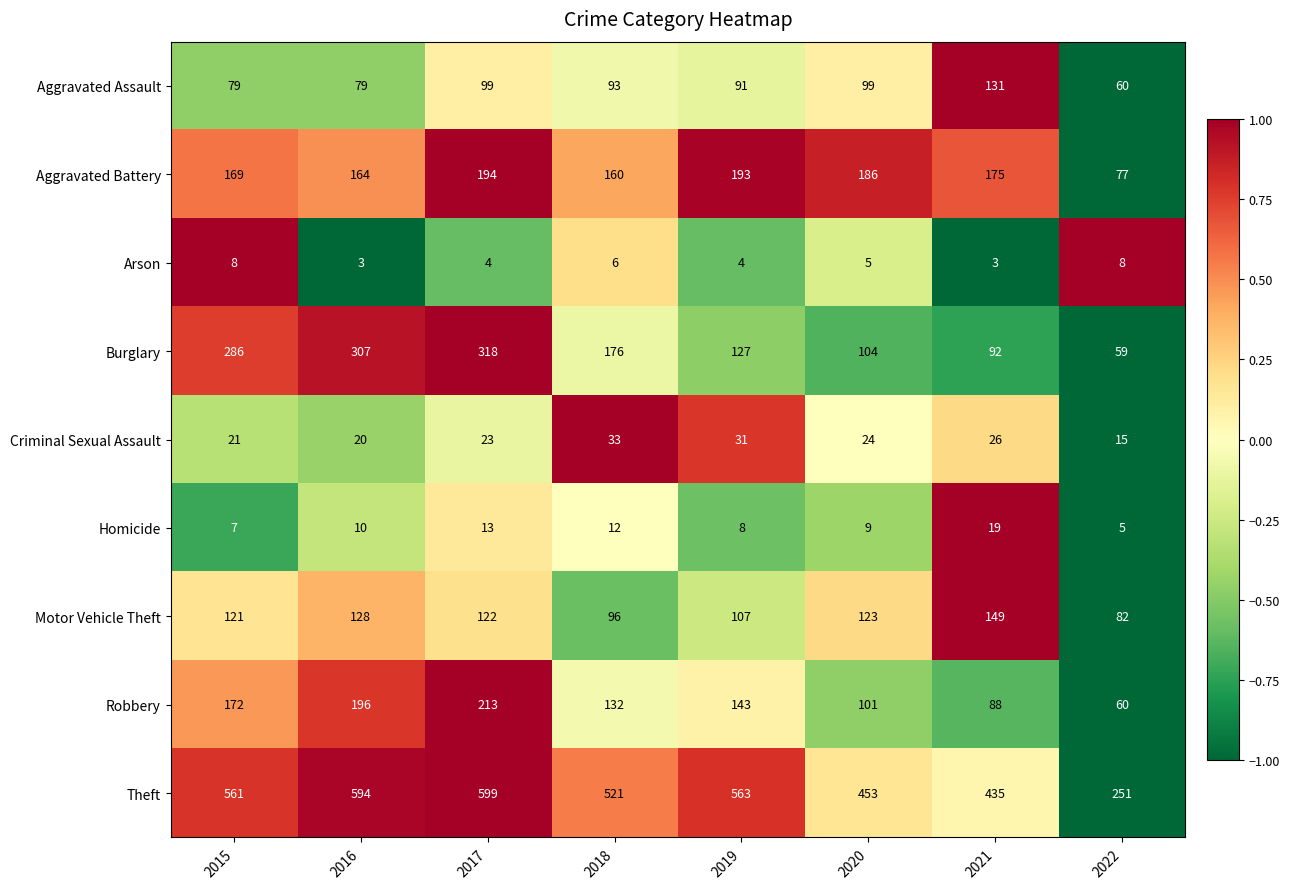

What is the difference between the highest and lowest values at 2018?

515